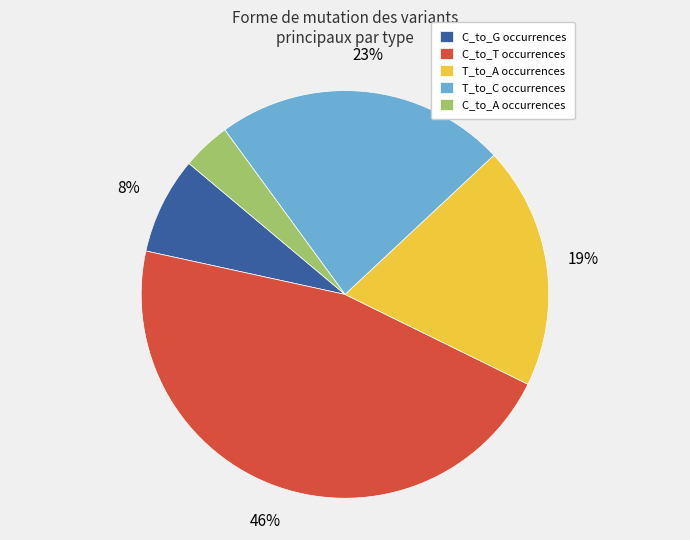

Is it true that C_to_T is 58% of the pie?

False